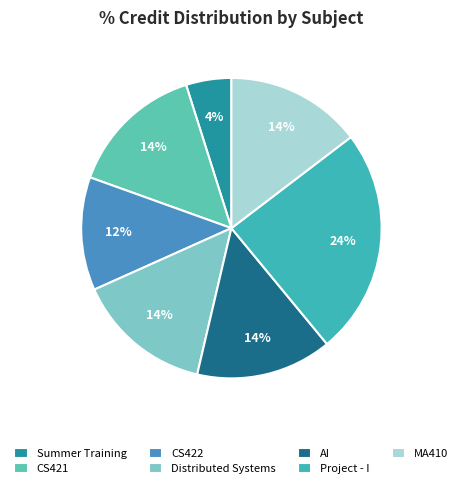

Is there a majority slice in this chart?

No